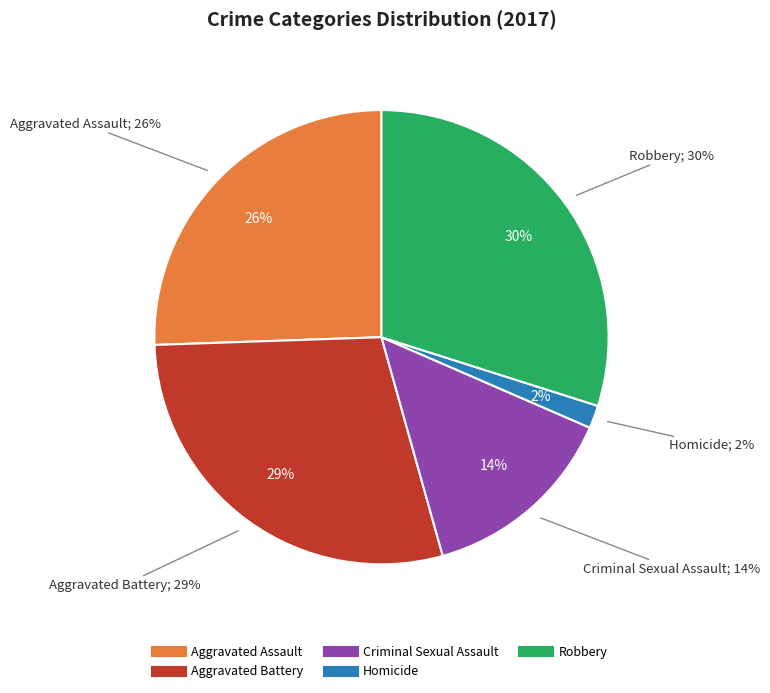

True or false: Aggravated Battery accounts for 22% of the total.

False